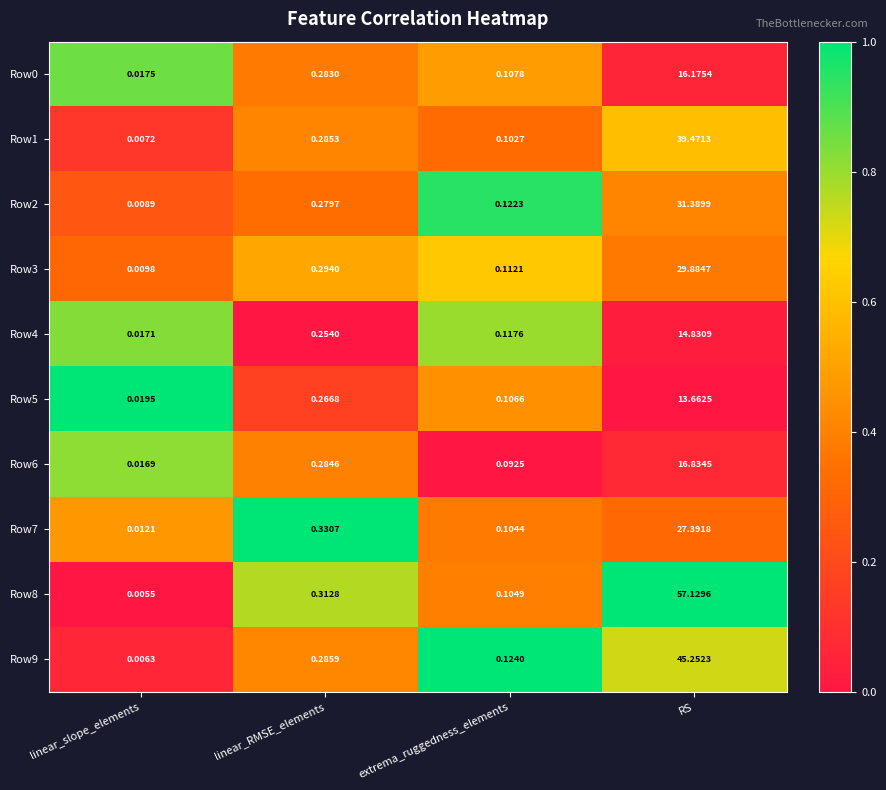

At which label is Row8 closest to 28?

linear_RMSE_elements